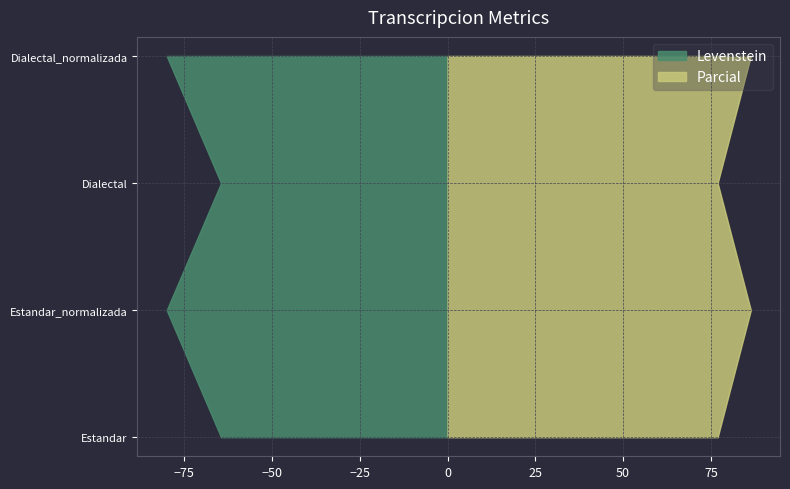

Reading right to left, what are all the values shown in this chart?

Levenstein: 80.0	64.5	80.0	64.5
Parcial: 86.4	76.9	86.4	76.9